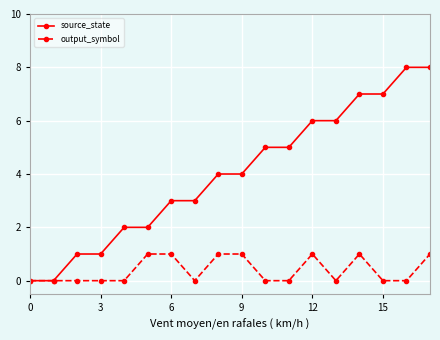

What is the difference between the maximum and minimum values in the output_symbol series?

1